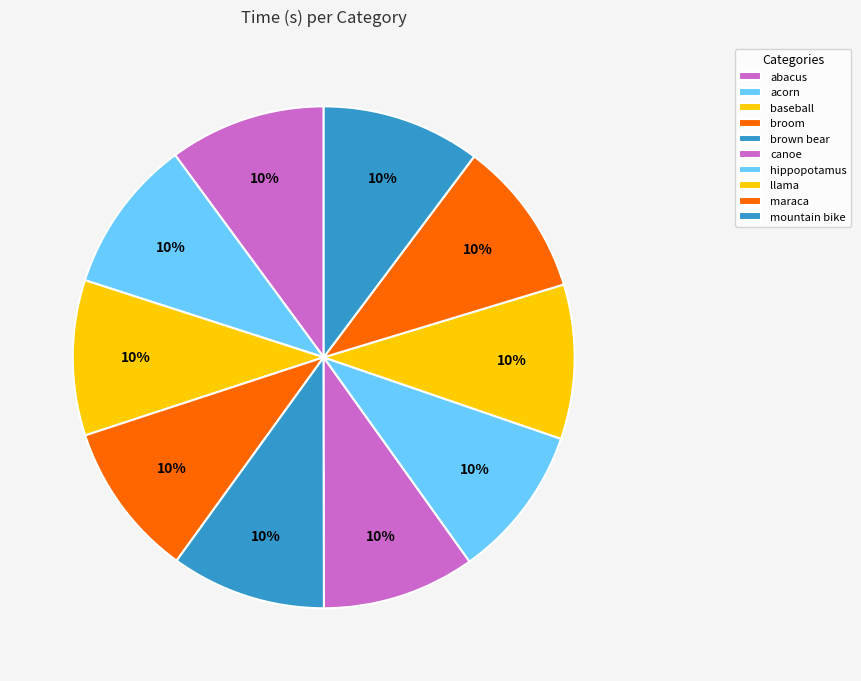

Combined, what portion of the pie is broom and brown bear?

20.0%